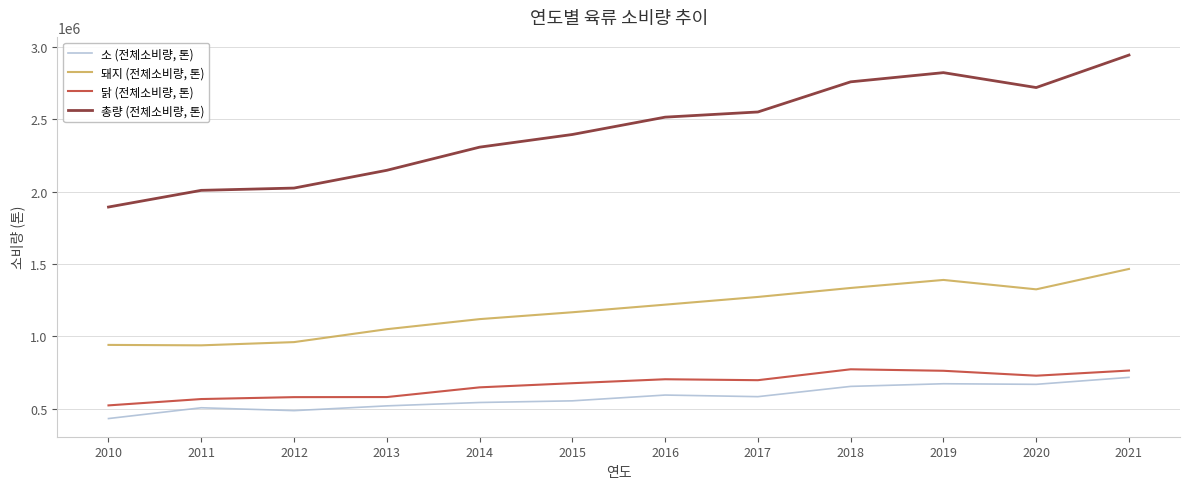

At which category is the sum across all series the highest?

2021